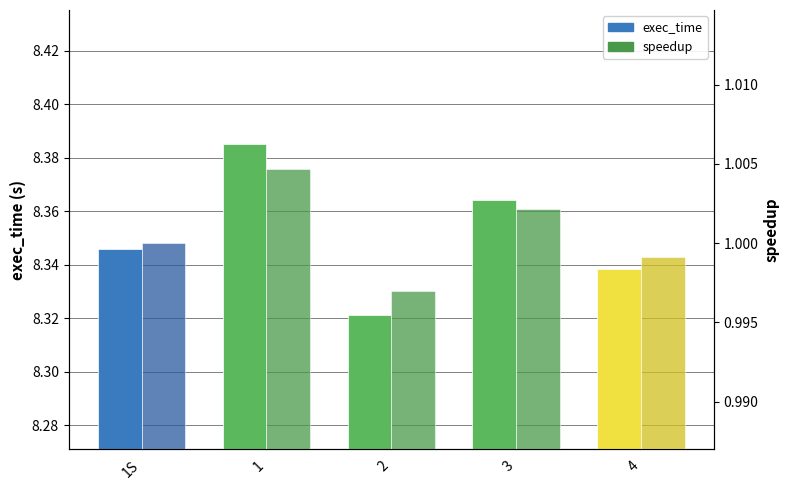

Read the speedup value at 3.

1.0